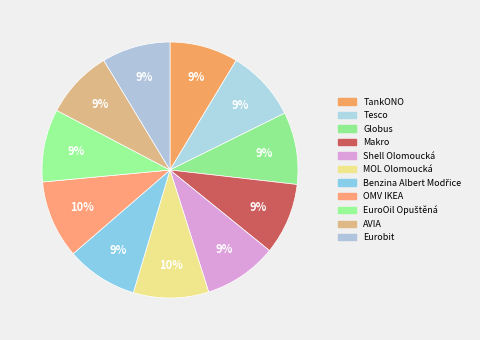

To the nearest percent, what is the average slice percentage?

9%